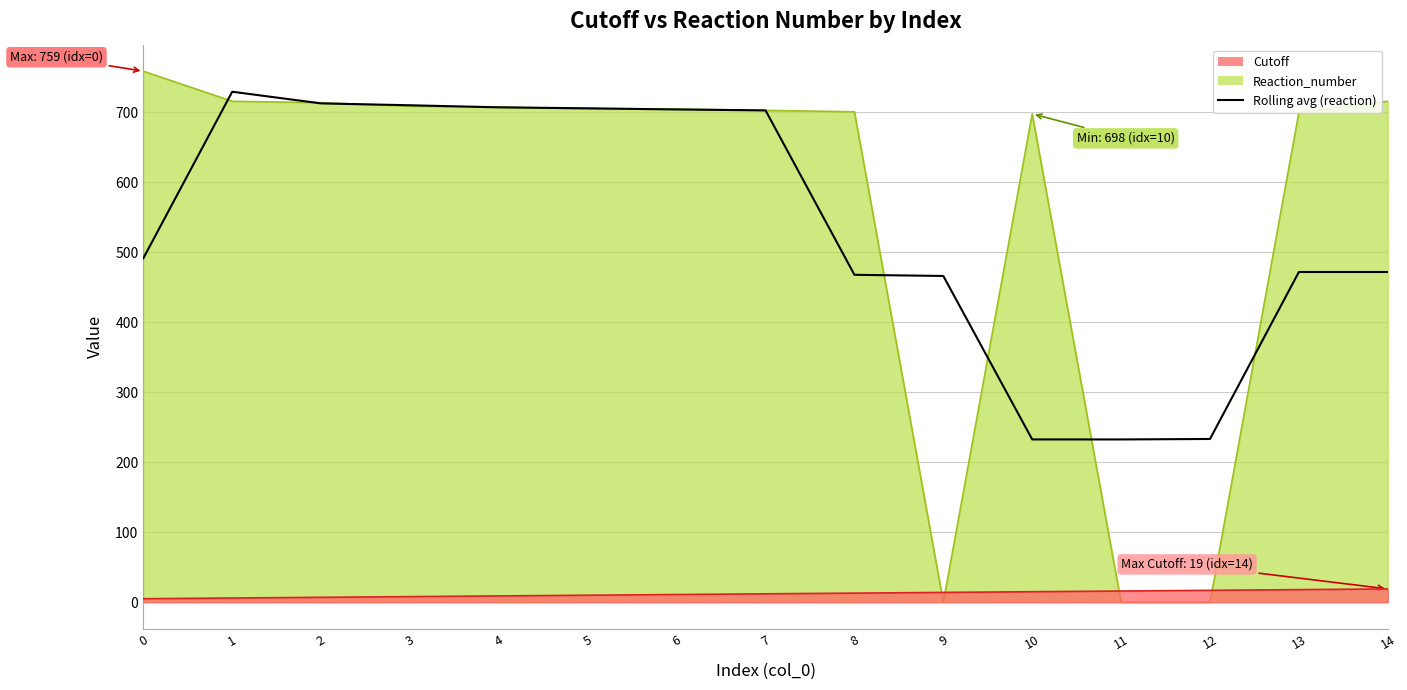

What is the difference between the second highest and second lowest values?

480.3